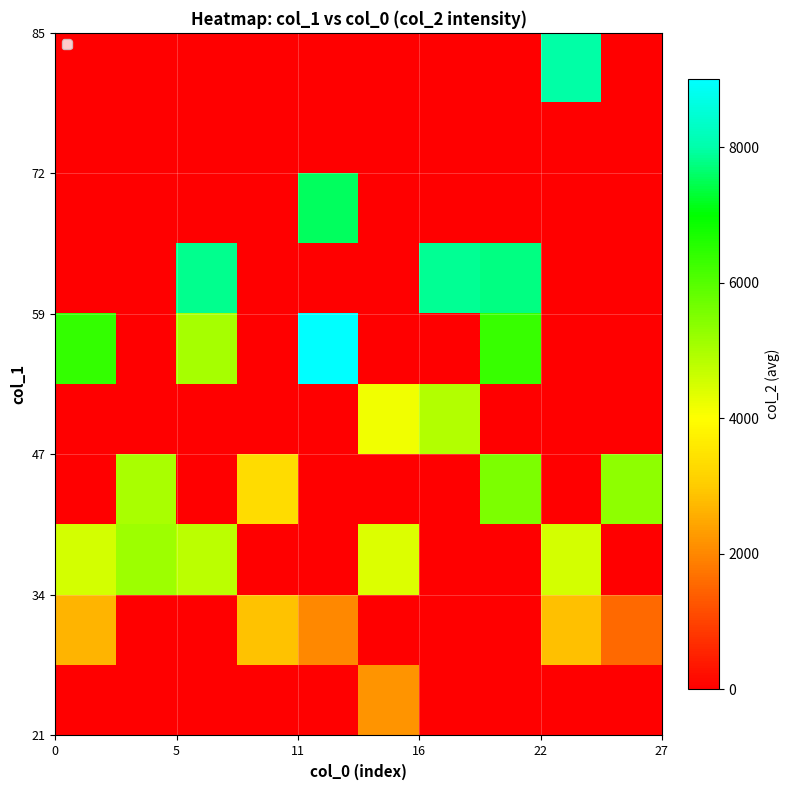

Count the number of data series in this chart.

10